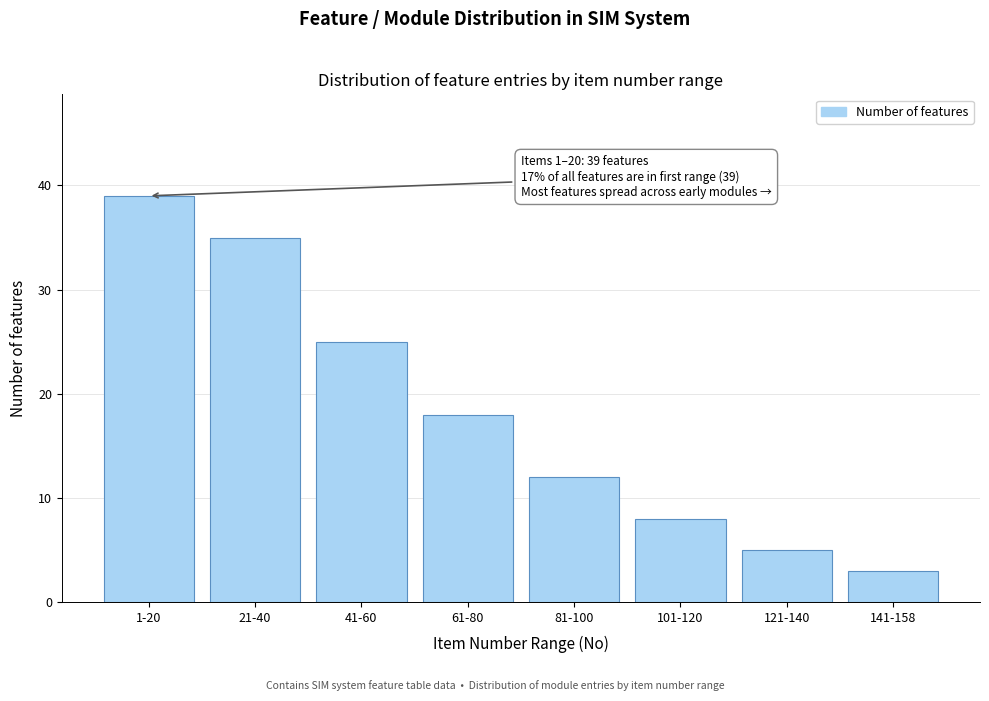

Reading left to right, list all the values displayed in this chart.

39	35	25	18	12	8	5	3